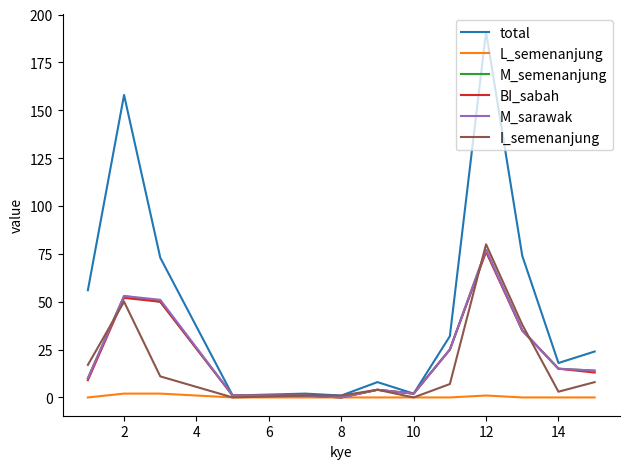

Which series has the largest range (max minus min)?

total